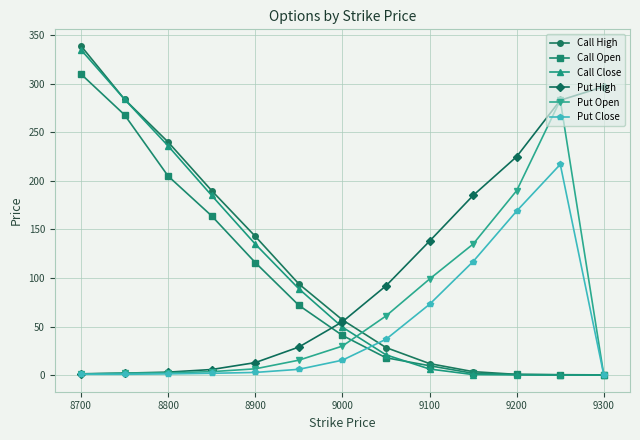

True or false: Call Open has more than 2 interior local peaks.

False